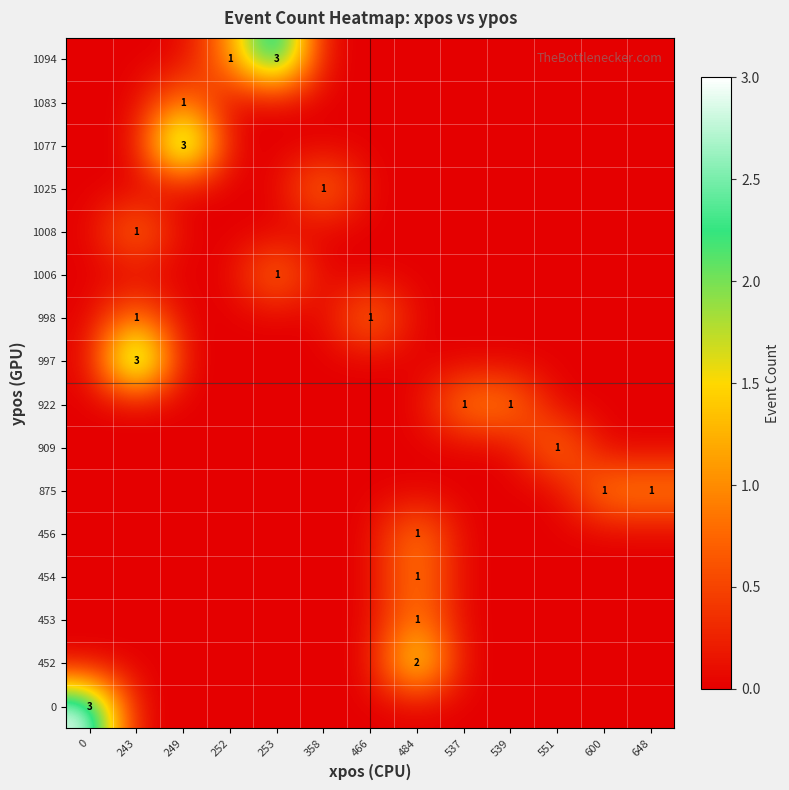

Rank the series by their maximum value, from highest to lowest.

0, 997, 1077, 1094, 452, 453, 454, 456, 875, 909, 922, 998, 1006, 1008, 1025, 1083